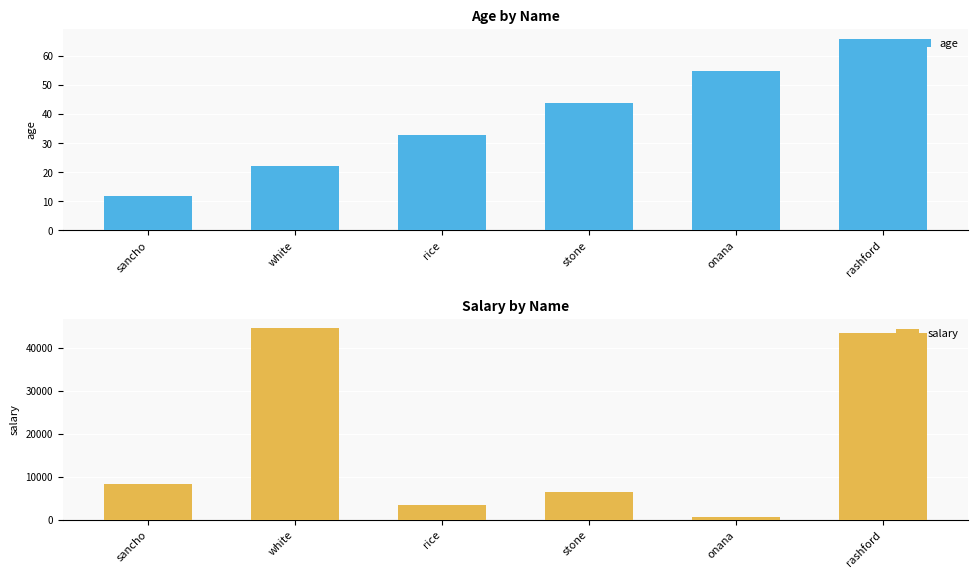

What position from the left is stone?

4